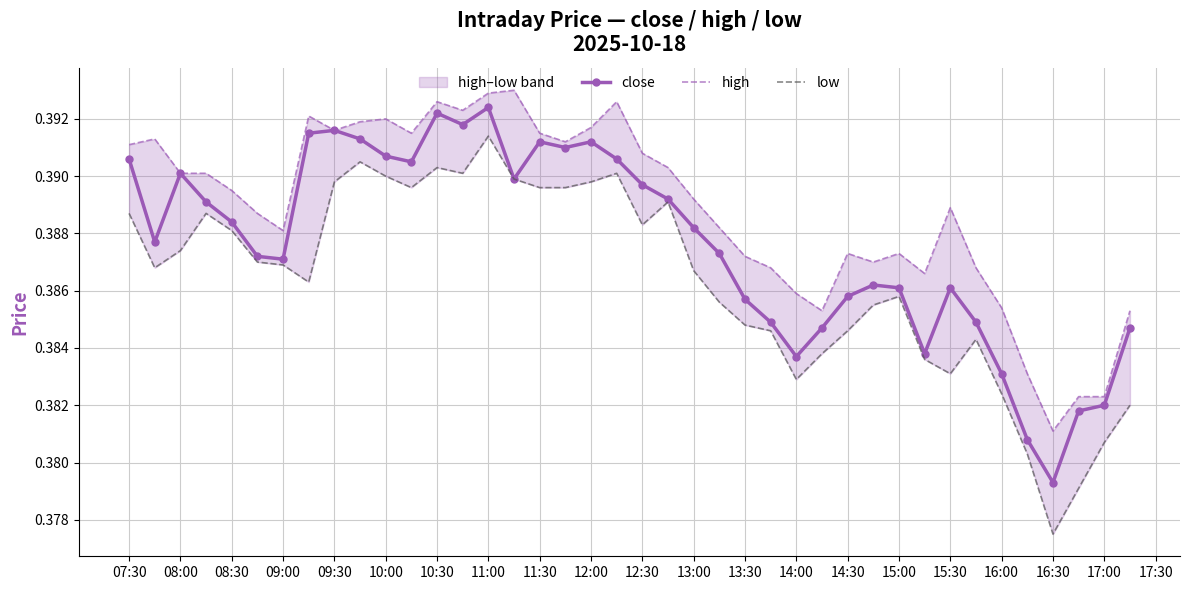

In close, how many points are higher than both neighbors (excluding endpoints)?

8